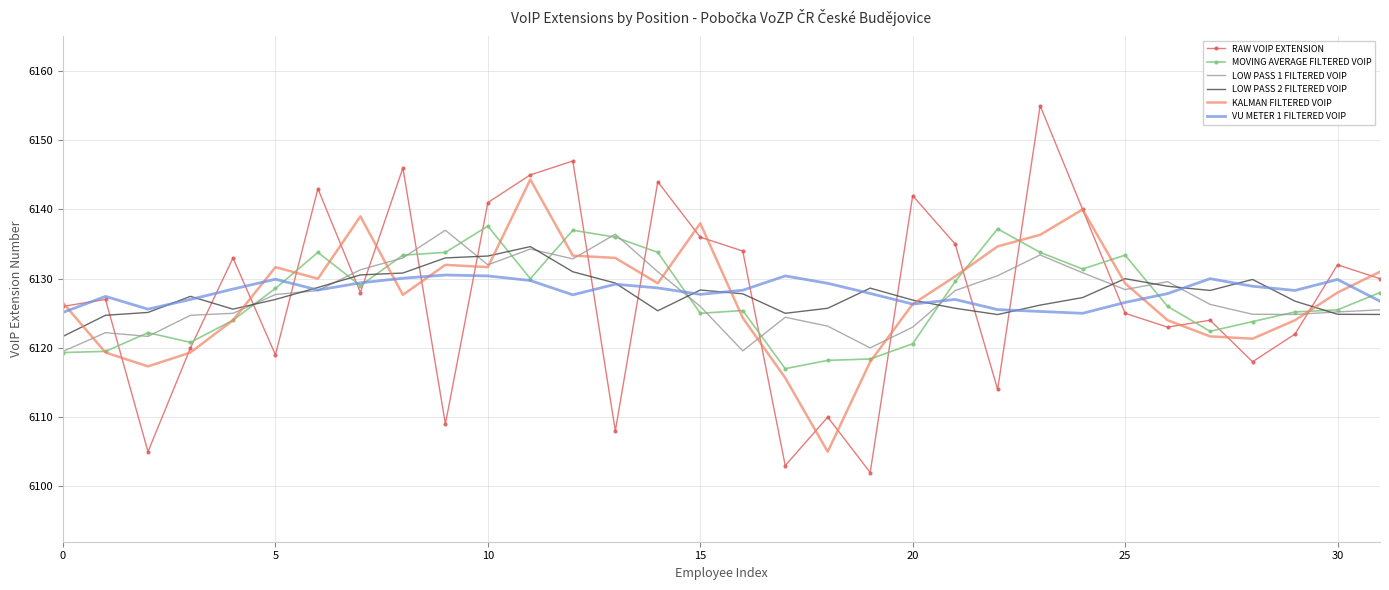

What is the maximum value shown in the chart?

6155.0